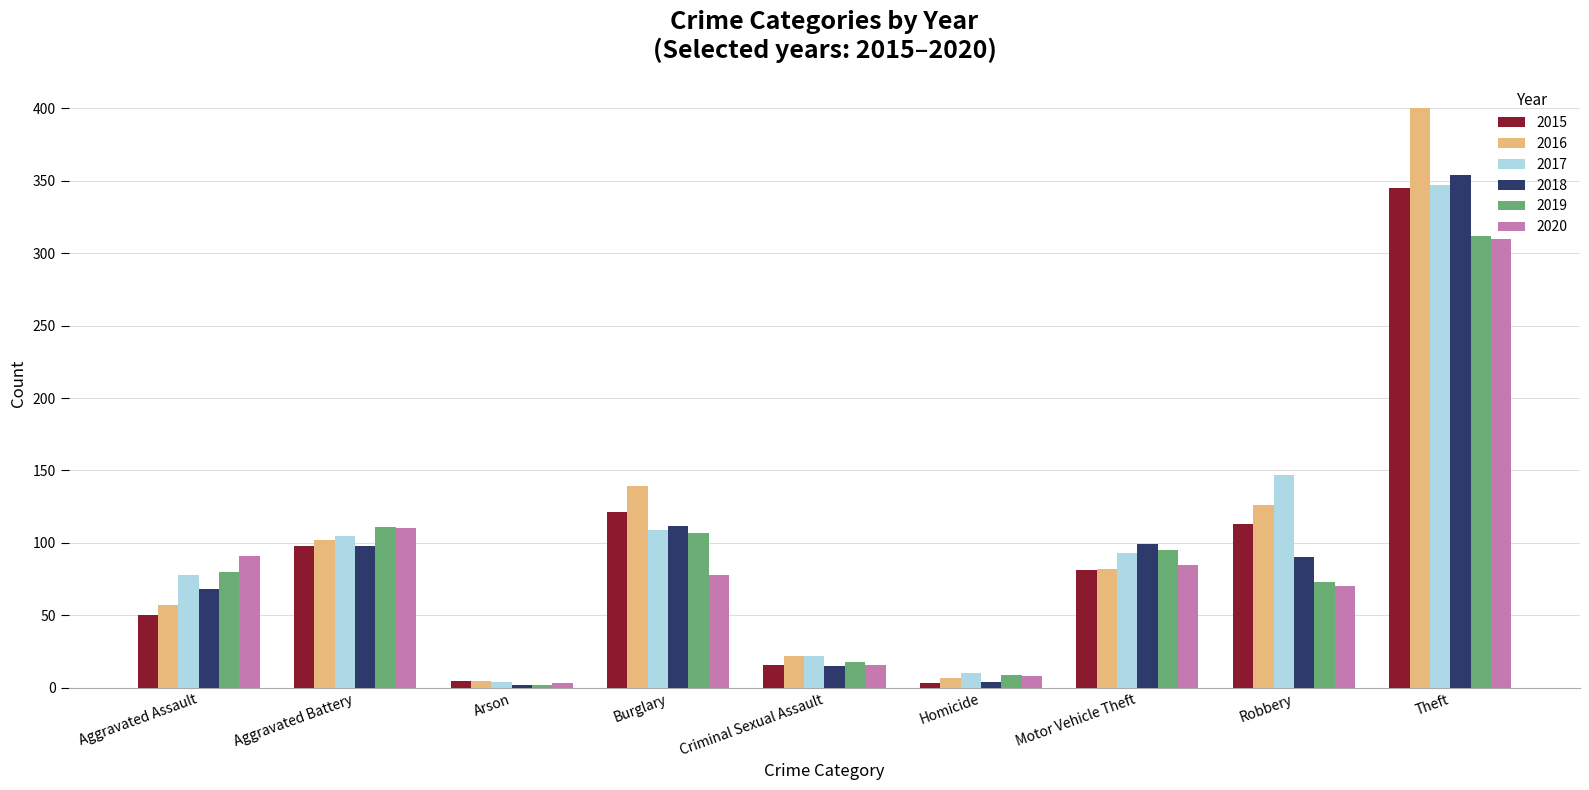

How many data points does each series have?

9